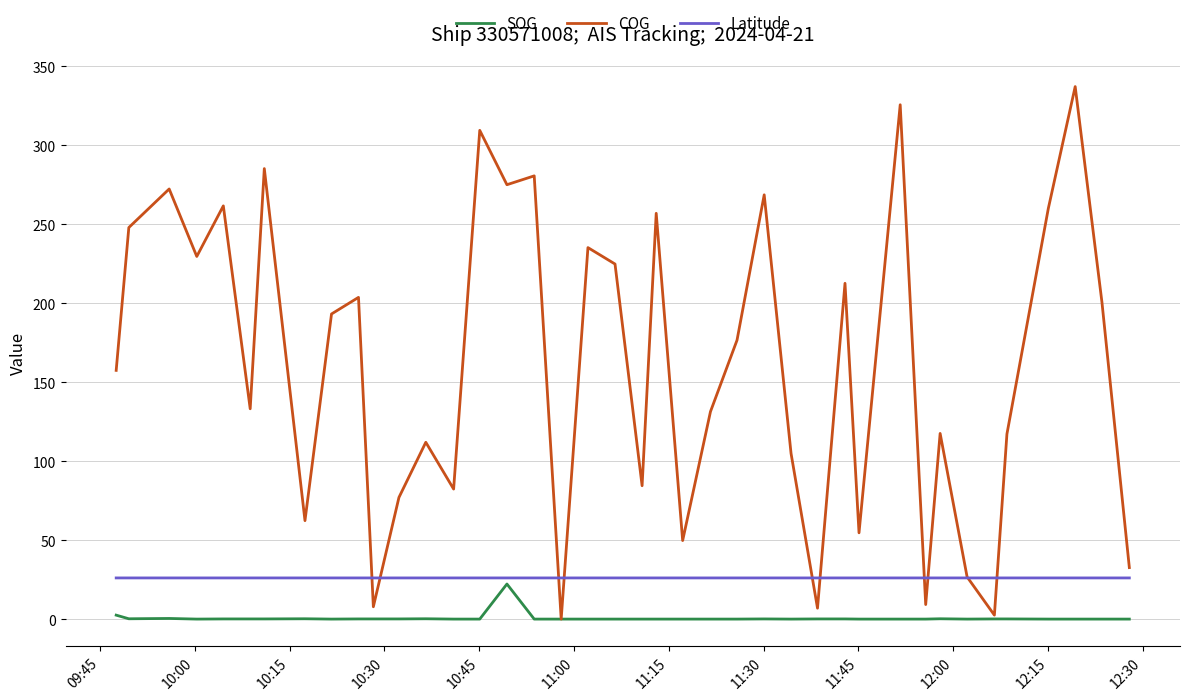

After their last crossing, which series has the higher values: Latitude or COG?

COG